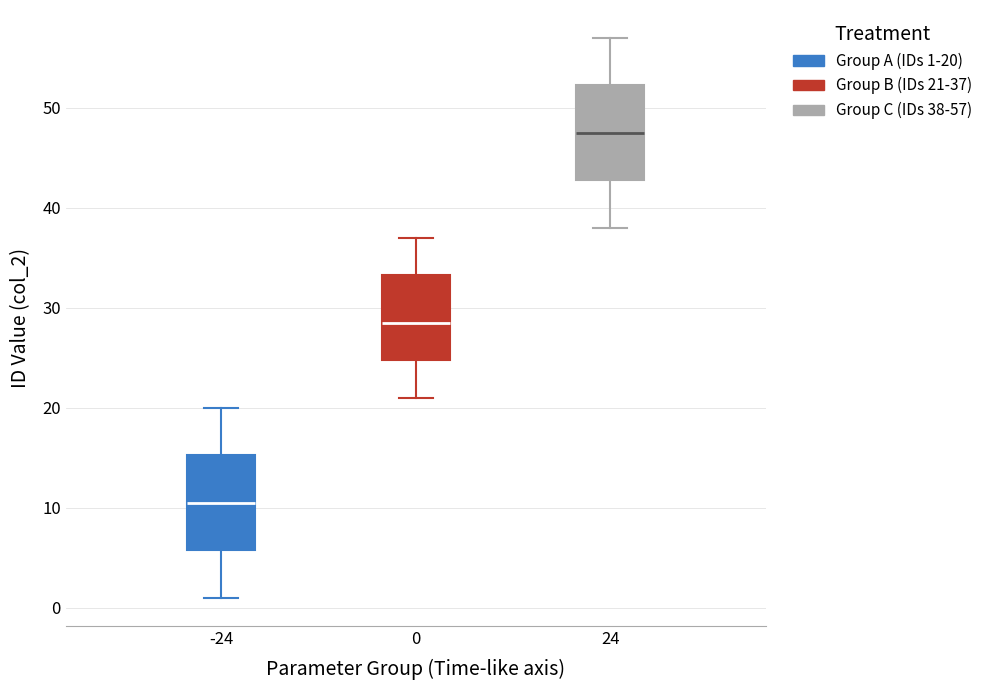

Which box has the lowest median line?

-24